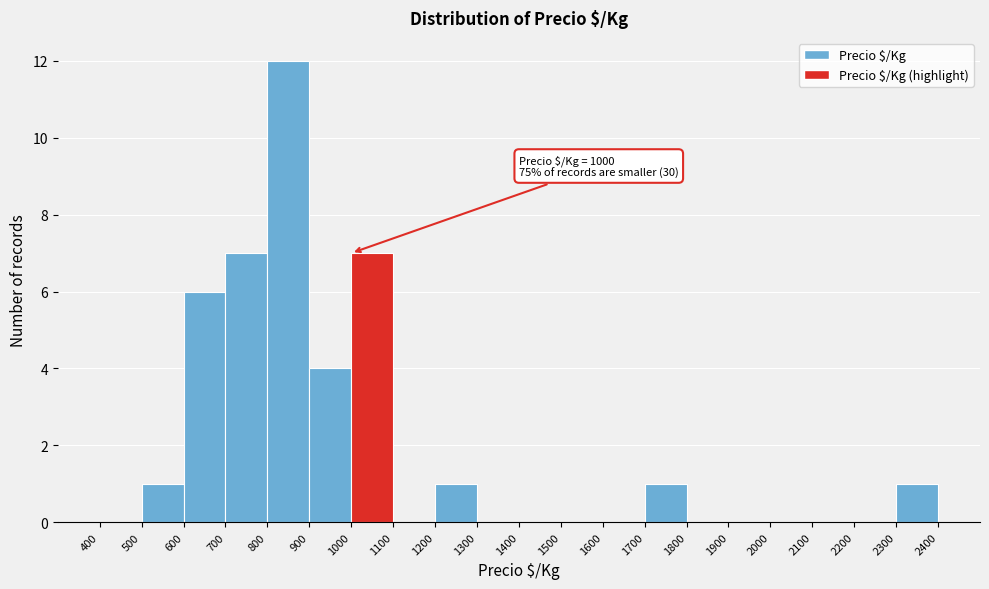

Over which range of the x-axis is the bar tallest?

800 to 900